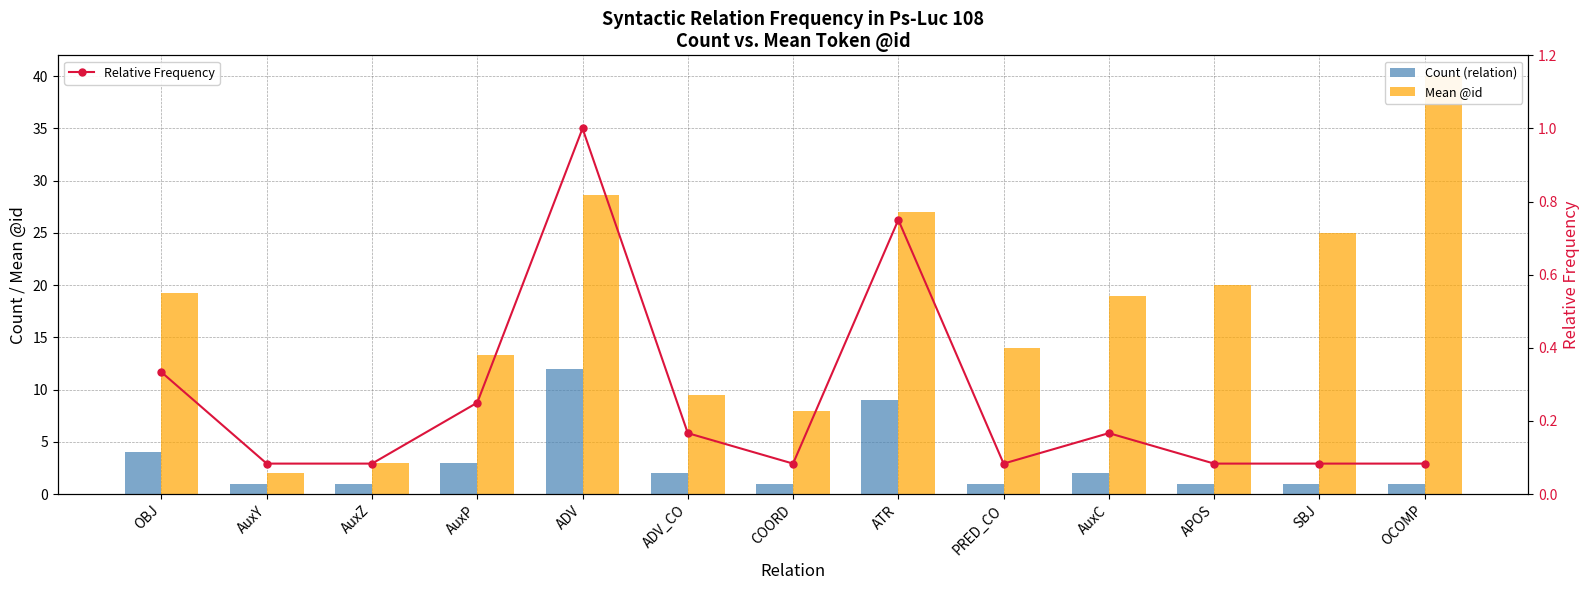

Reading right to left, transcribe all the data shown in this chart.

Count (relation): 1.0	1.0	1.0	2.0	1.0	9.0	1.0	2.0	12.0	3.0	1.0	1.0	4.0
Mean @id: 40.0	25.0	20.0	19.0	14.0	27.0	8.0	9.5	28.7	13.3	3.0	2.0	19.2
Relative Frequency: 0.1	0.1	0.1	0.2	0.1	0.8	0.1	0.2	1.0	0.2	0.1	0.1	0.3